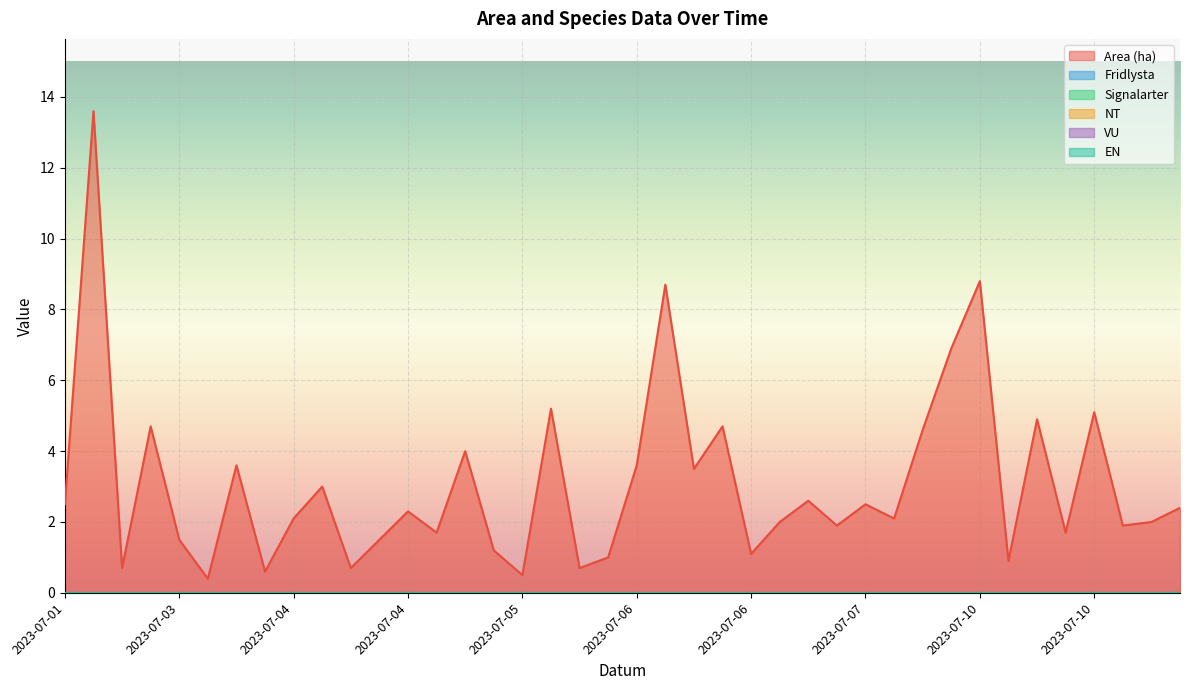

The VU series shows 0.0 at 2023-07-06. True or false?

True